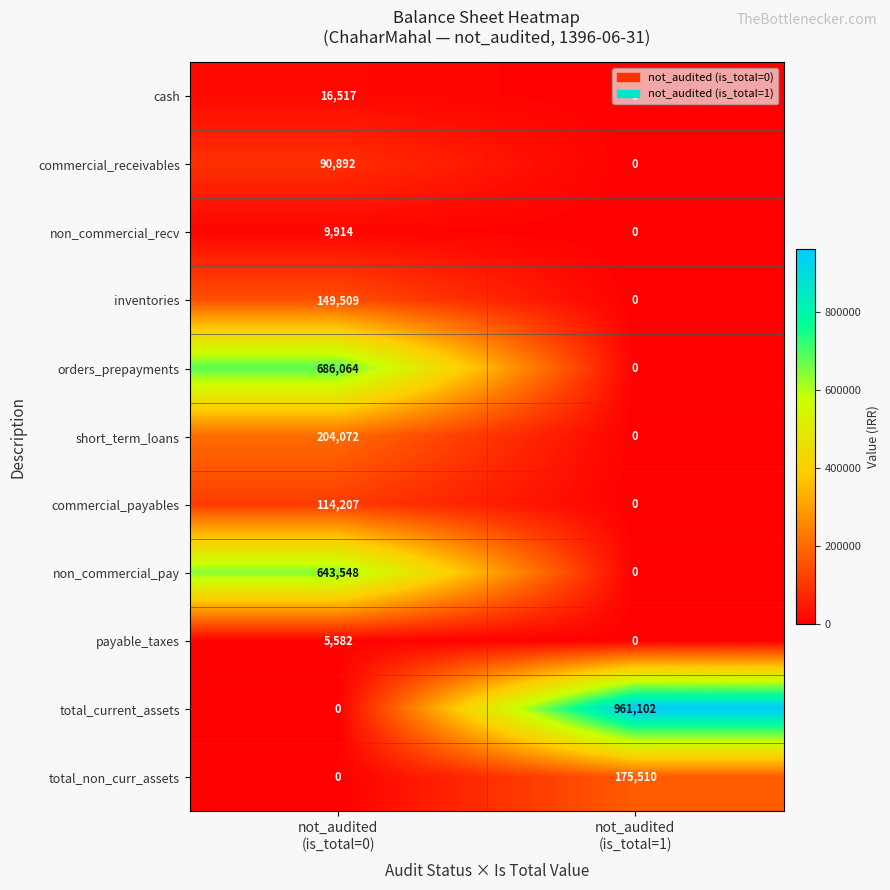

Which series has the largest total across all categories?

total_current_assets